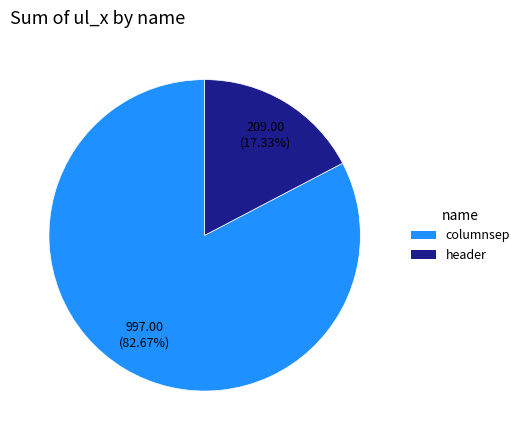

What is the smallest slice in the pie chart?

header